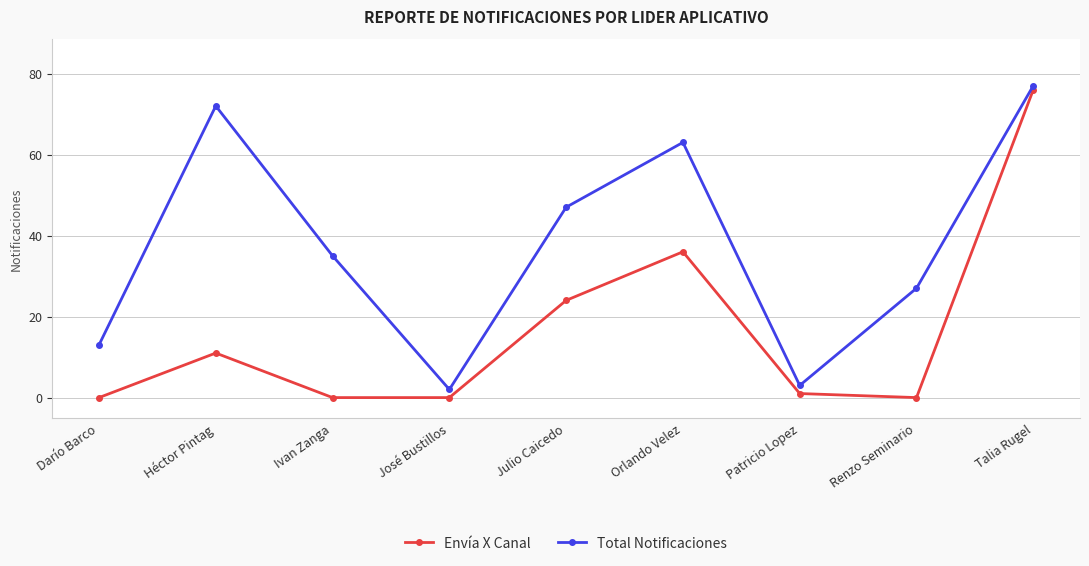

At Renzo Seminario, list the series in order from smallest to largest.

Envía X Canal, Total Notificaciones